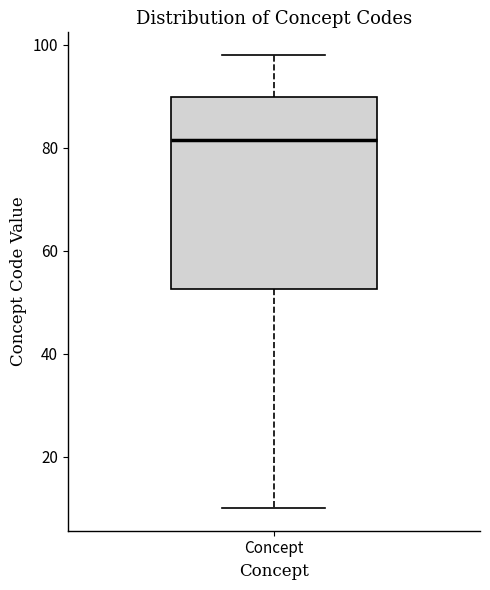

Where does the upper whisker of the box for Concept end on the y-axis? The values are not printed on the chart, so give them approximately, as read against the axis.

98